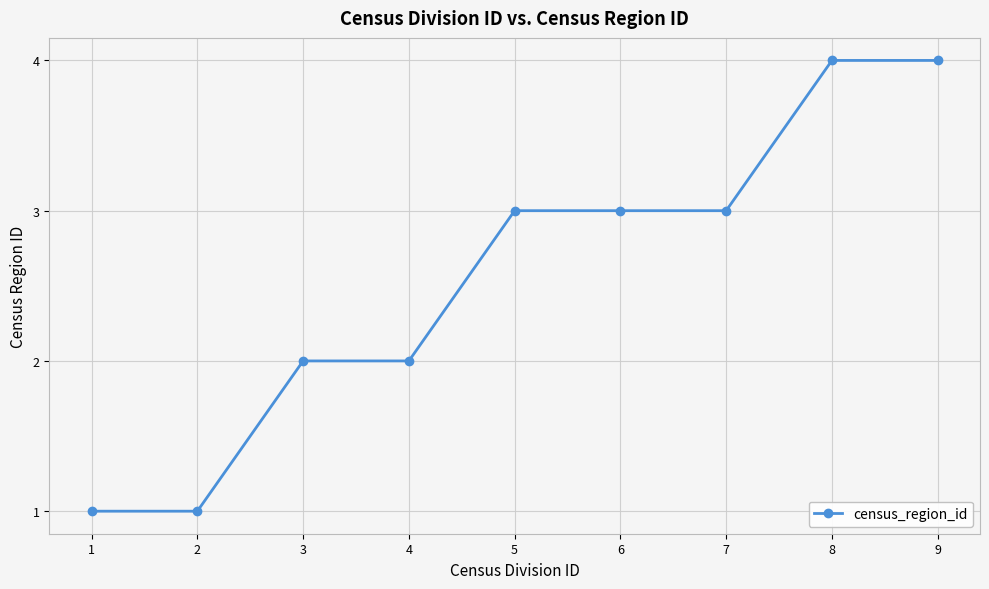

What is the average value?

3